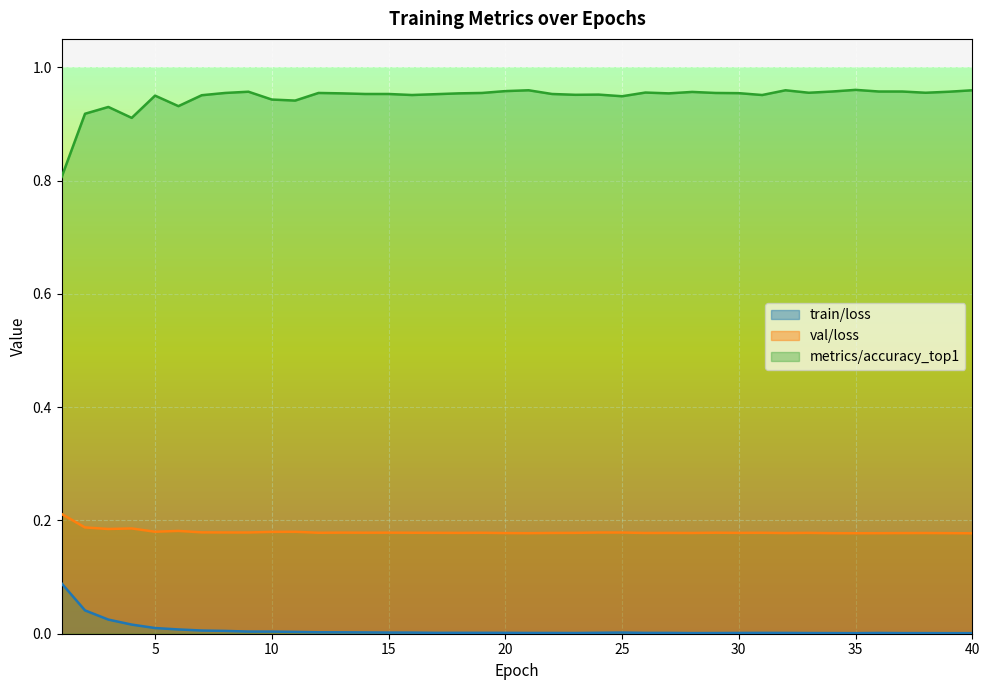

How many lines are shown in the chart?

3